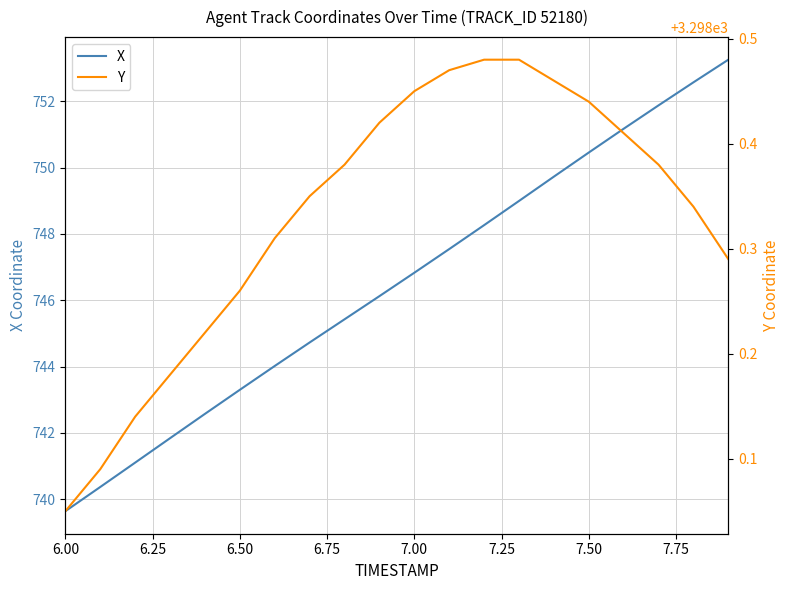

What is the maximum value for X?

753.3